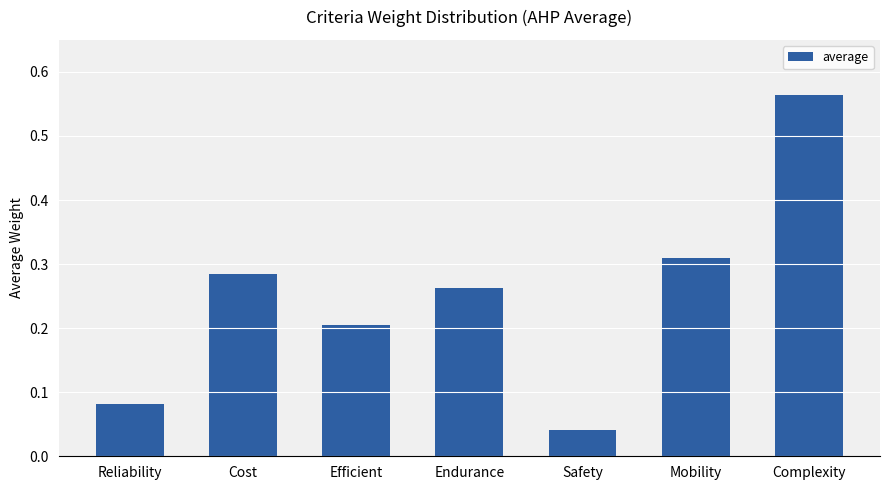

What is the sum of the values at Endurance and Complexity?

0.8